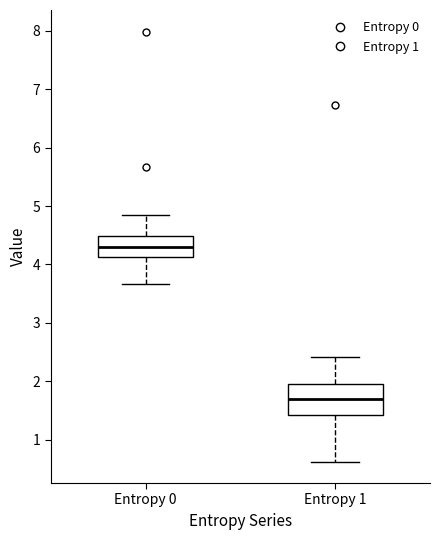

Reading left to right, transcribe this box plot: for each box, give where its median line is, the range the box spans, and where its two whiskers end, as read against the y-axis. The values are not printed on the chart, so give them approximately, as read against the axis.

Entropy 0: median 4.3, box 4.1 to 4.5, whiskers 3.7 to 4.9
Entropy 1: median 1.7, box 1.4 to 2.0, whiskers 0.6 to 2.4